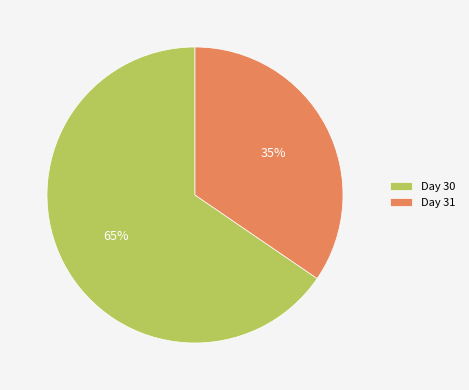

Rank the categories by value from highest to lowest.

Day 30, Day 31